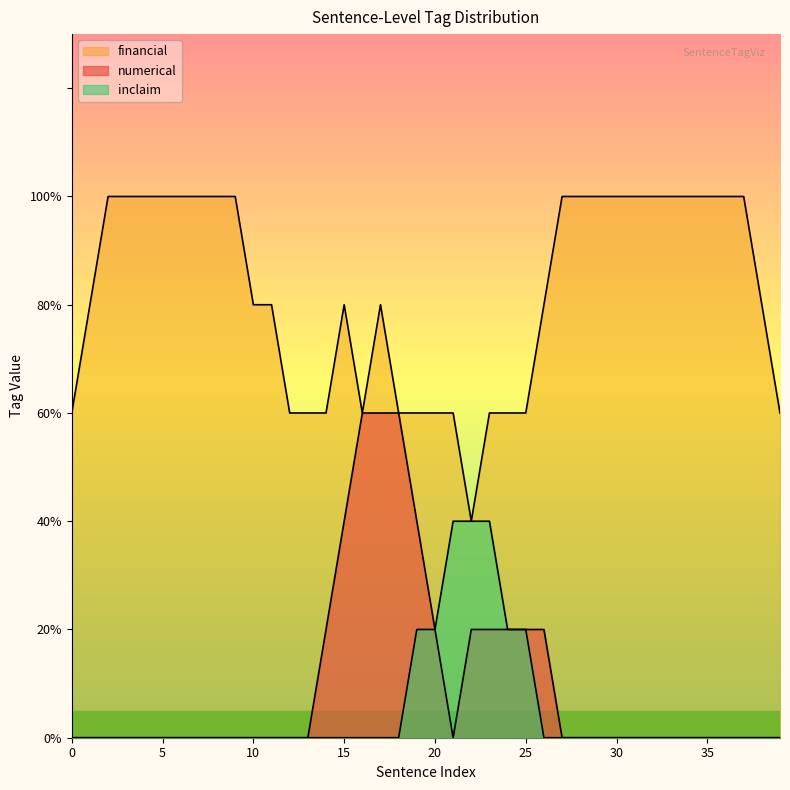

Is it true that inclaim equals 0 at 39?

False